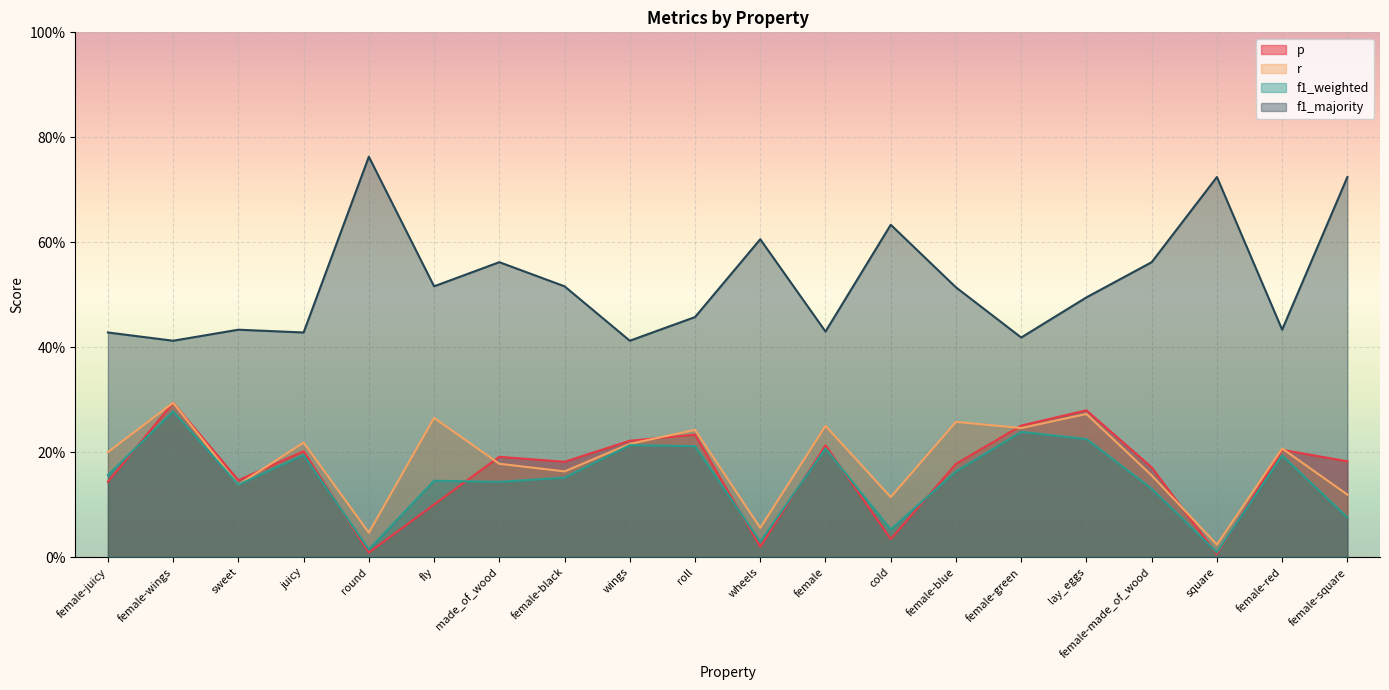

How many lines are shown in the chart?

4